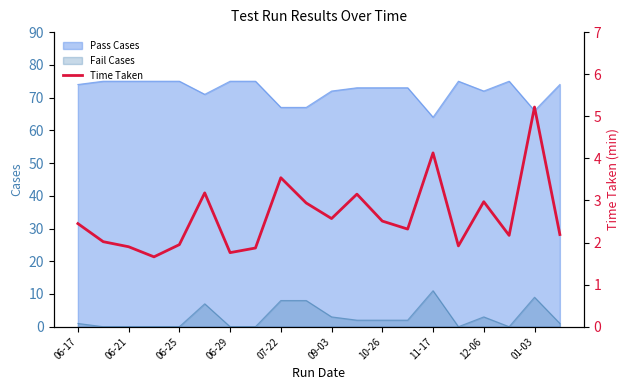

At which label does Pass Cases reach its minimum?

11-17